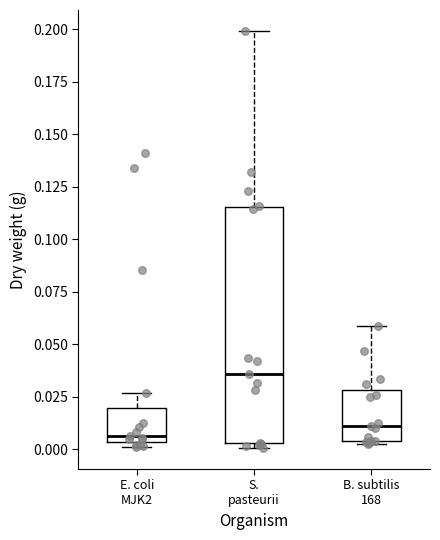

Where is the upper edge of the box for B. subtilis 168 on the y-axis? The values are not printed on the chart, so give them approximately, as read against the axis.

0.030